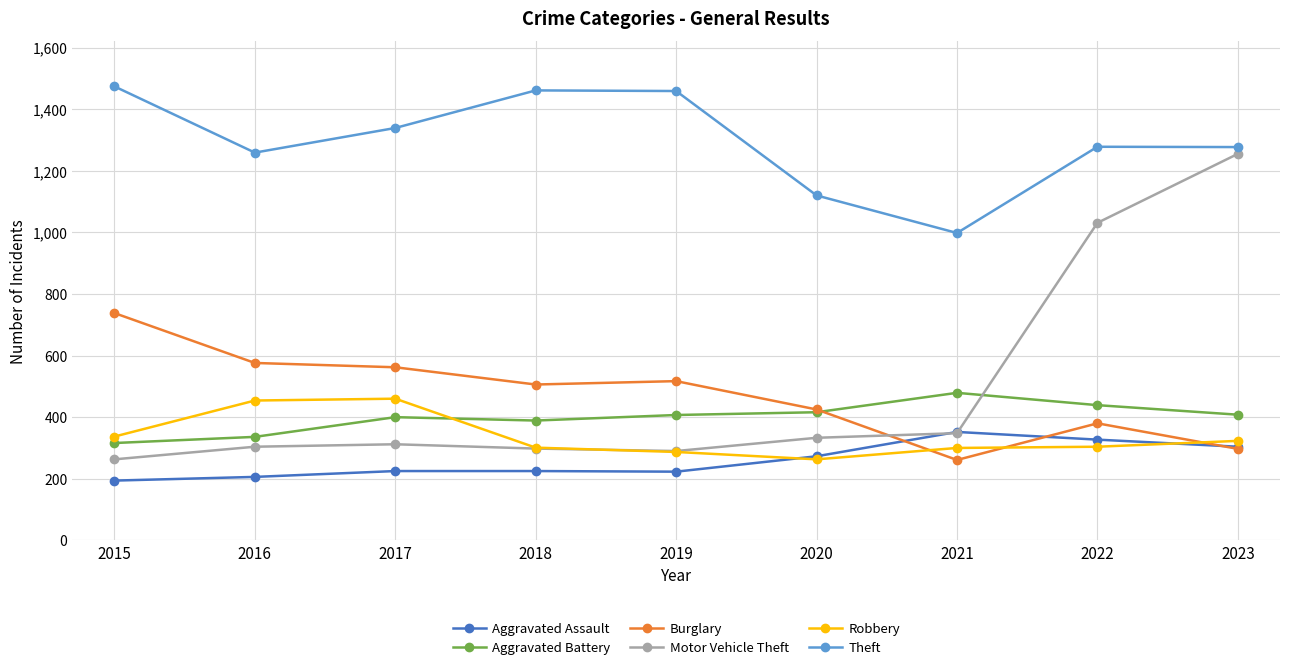

What is the value of the Motor Vehicle Theft point at the 3rd from the left?

312